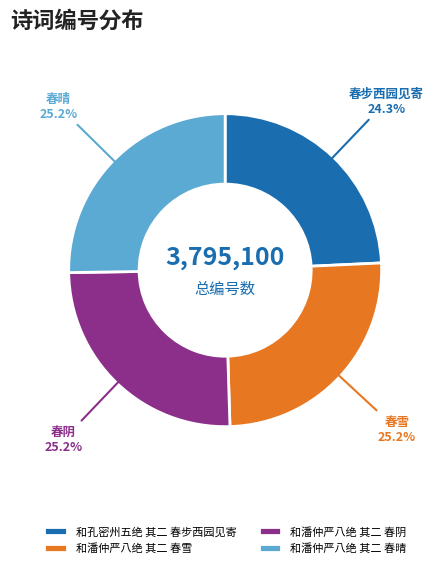

Which category has the smallest portion of the pie?

和孔密州五绝 其二 春步西园见寄